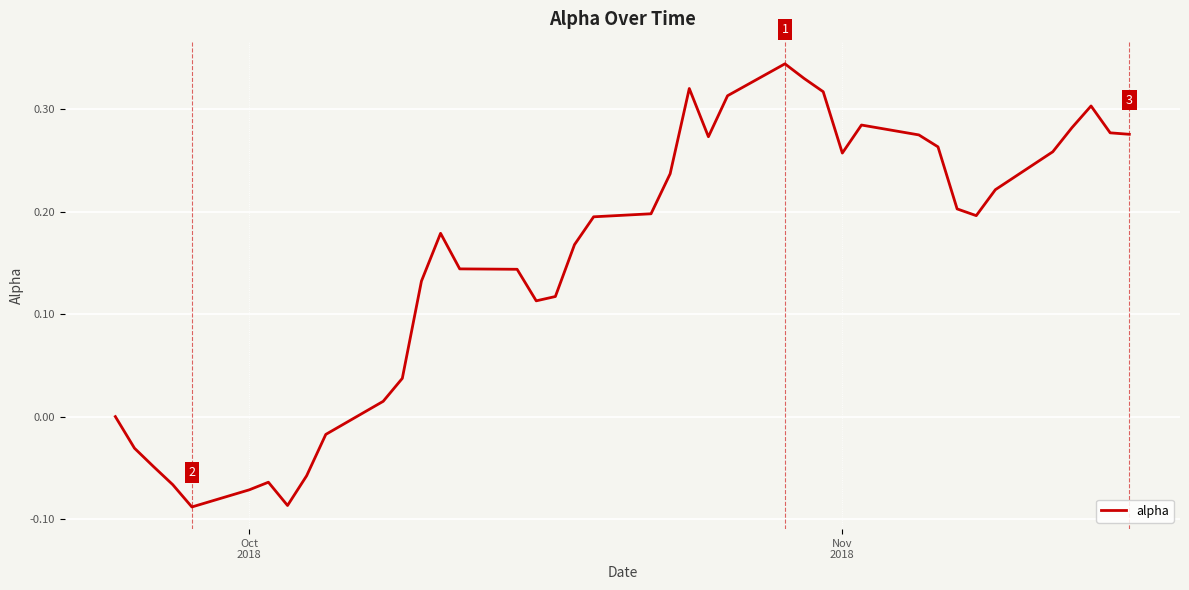

How many lines are shown in the chart?

1